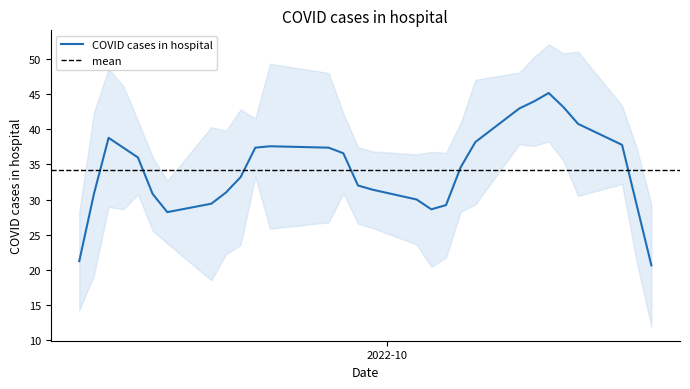

What is the lowest value of the COVID cases in hospital series?

20.6